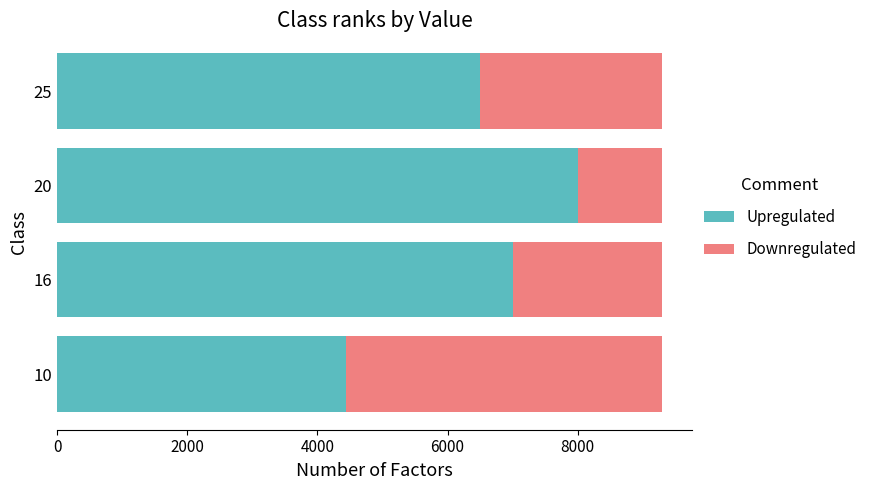

The value of Upregulated at 20 is 4424. True or false?

False